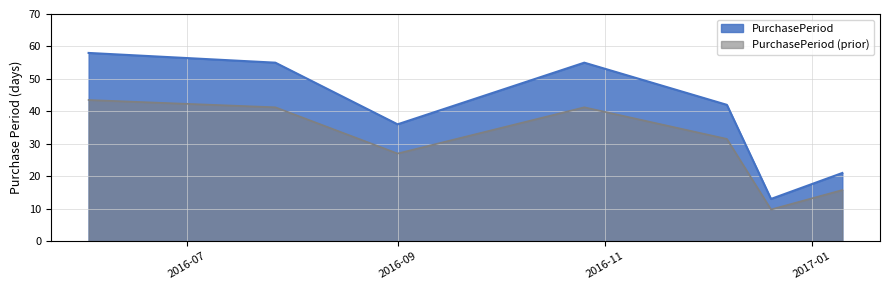

What is the lowest value of the PurchasePeriod (prior) series?

9.8